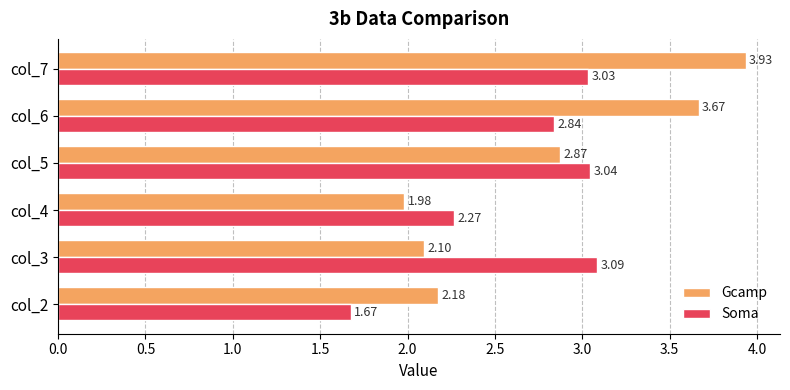

Which series changed the most between col_5 and col_6?

Gcamp